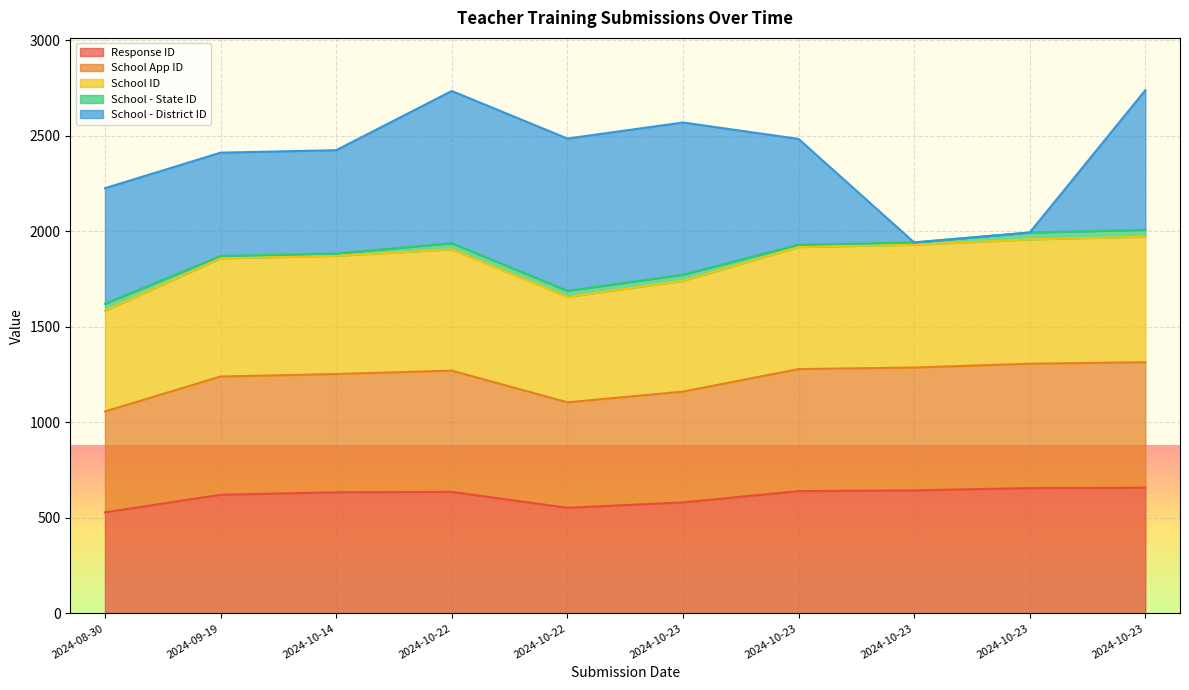

At which category is the sum across all series the highest?

2024-10-23